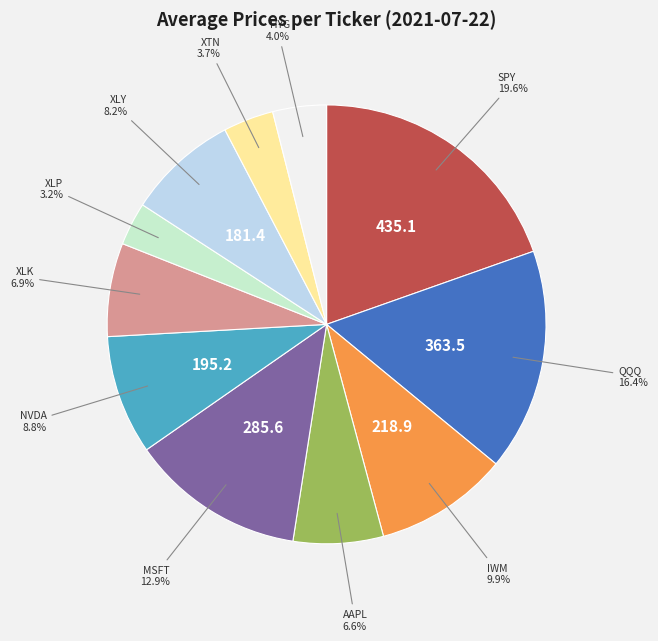

Does any single category account for the majority?

No